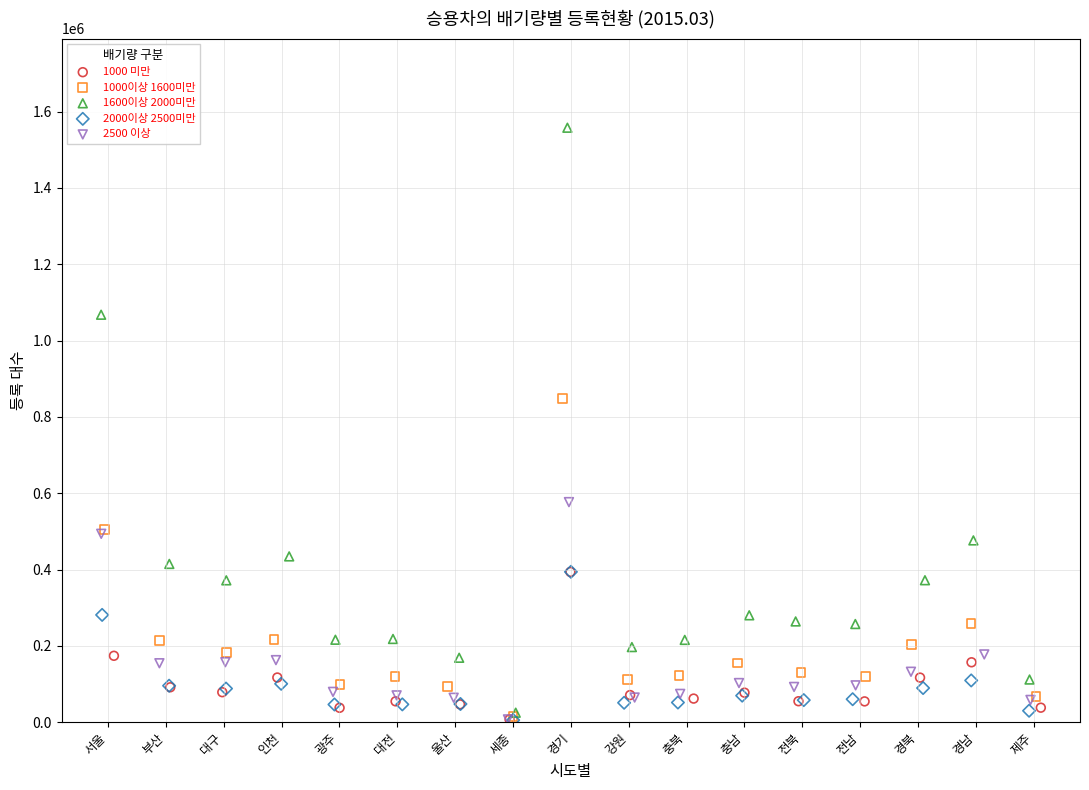

Which series has the widest spread of Y values?

1600이상 2000미만